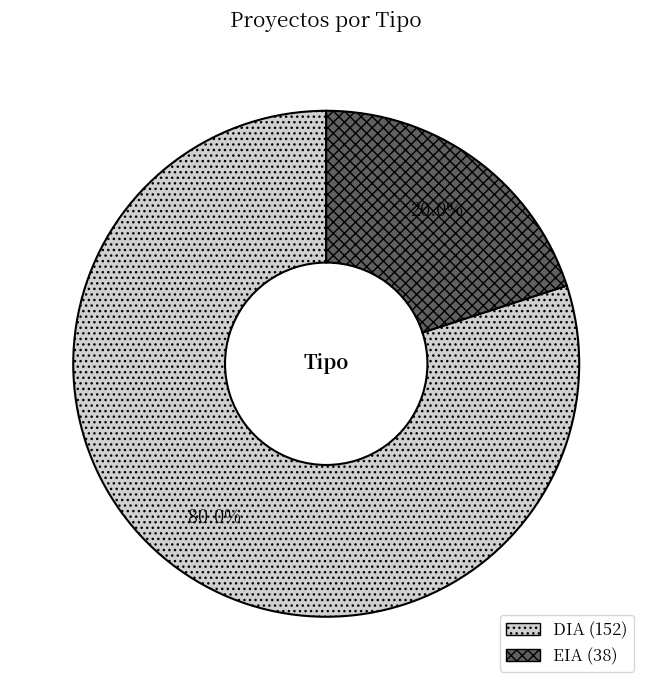

The DIA slice represents 80% of the pie. True or false?

True